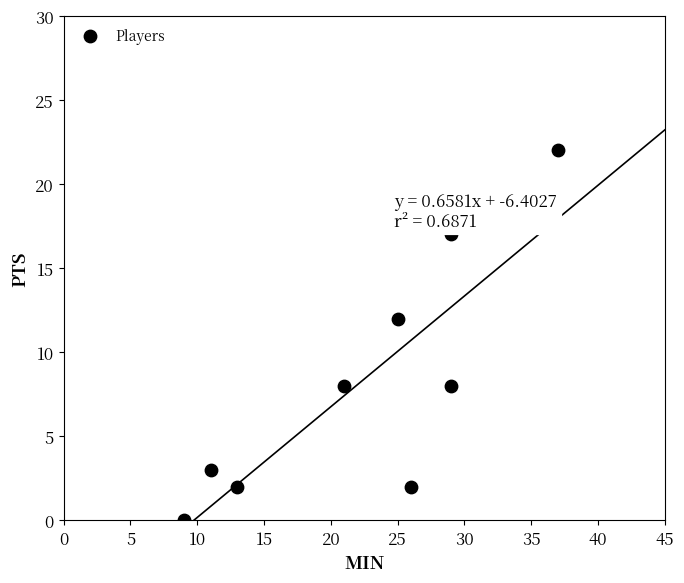

What is the range of Y values (max minus min)?

22